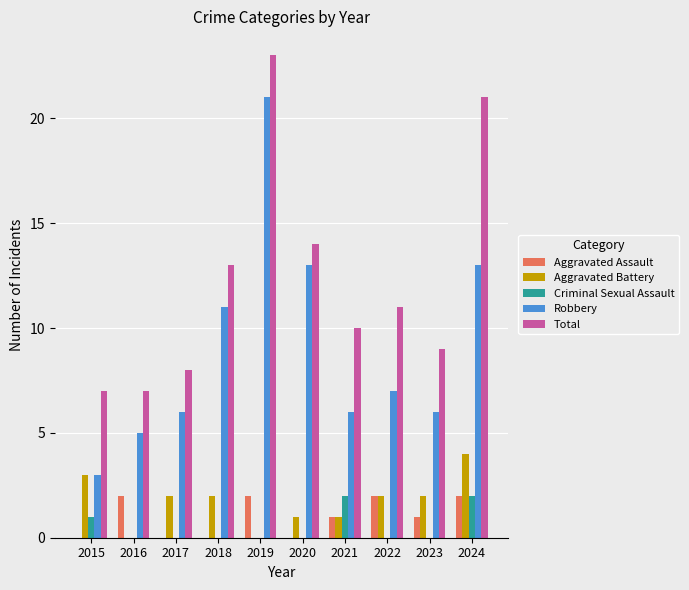

Is it true that Total equals 3 at 2015?

False